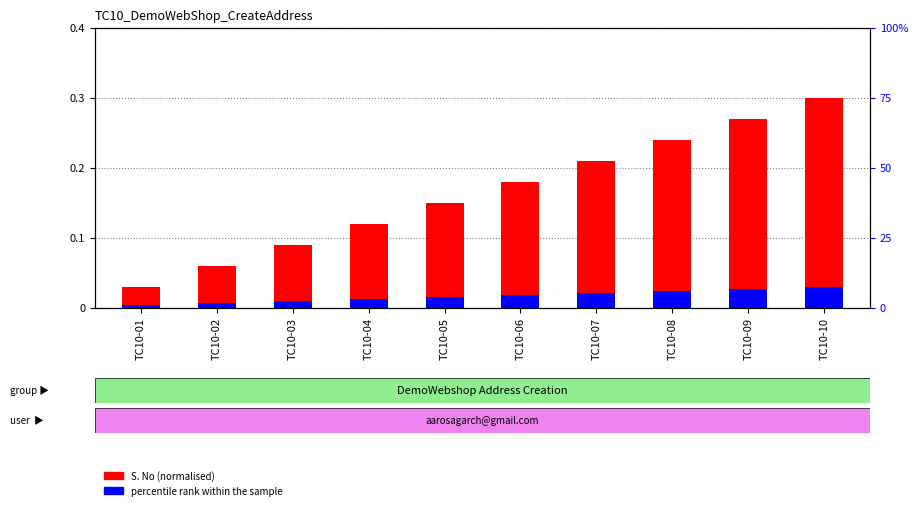

Rank the series by their maximum value, from highest to lowest.

S. No (normalised), percentile rank within the sample